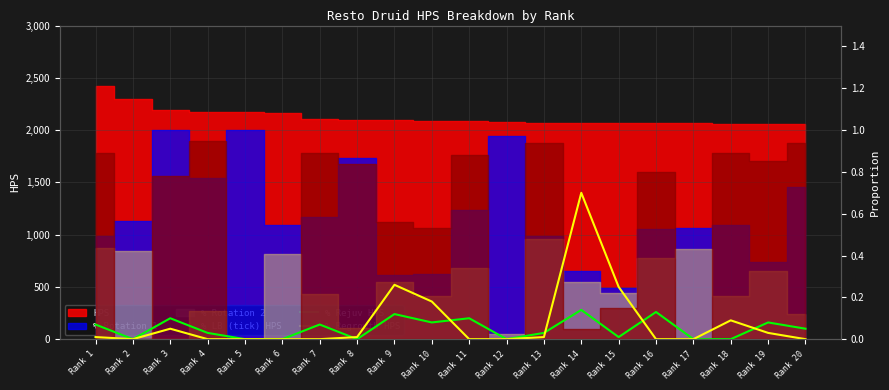

Count the number of categories in the chart.

20